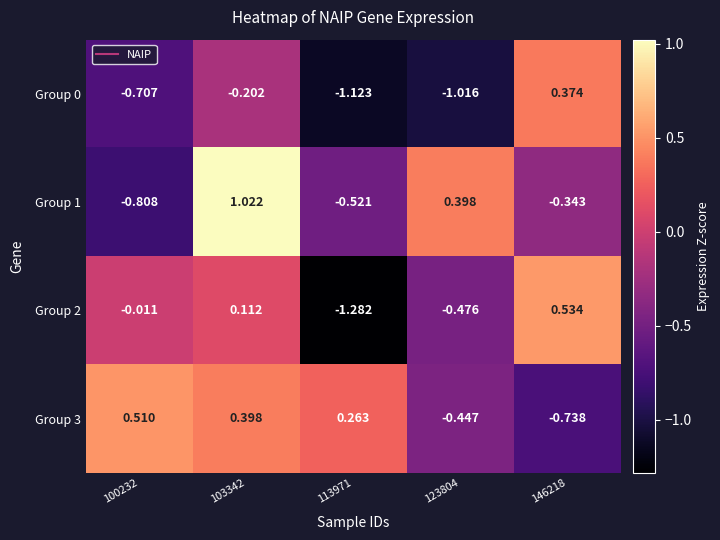

Is the value of Group 3 at 100232 greater than the value of Group 1 at 103342?

No